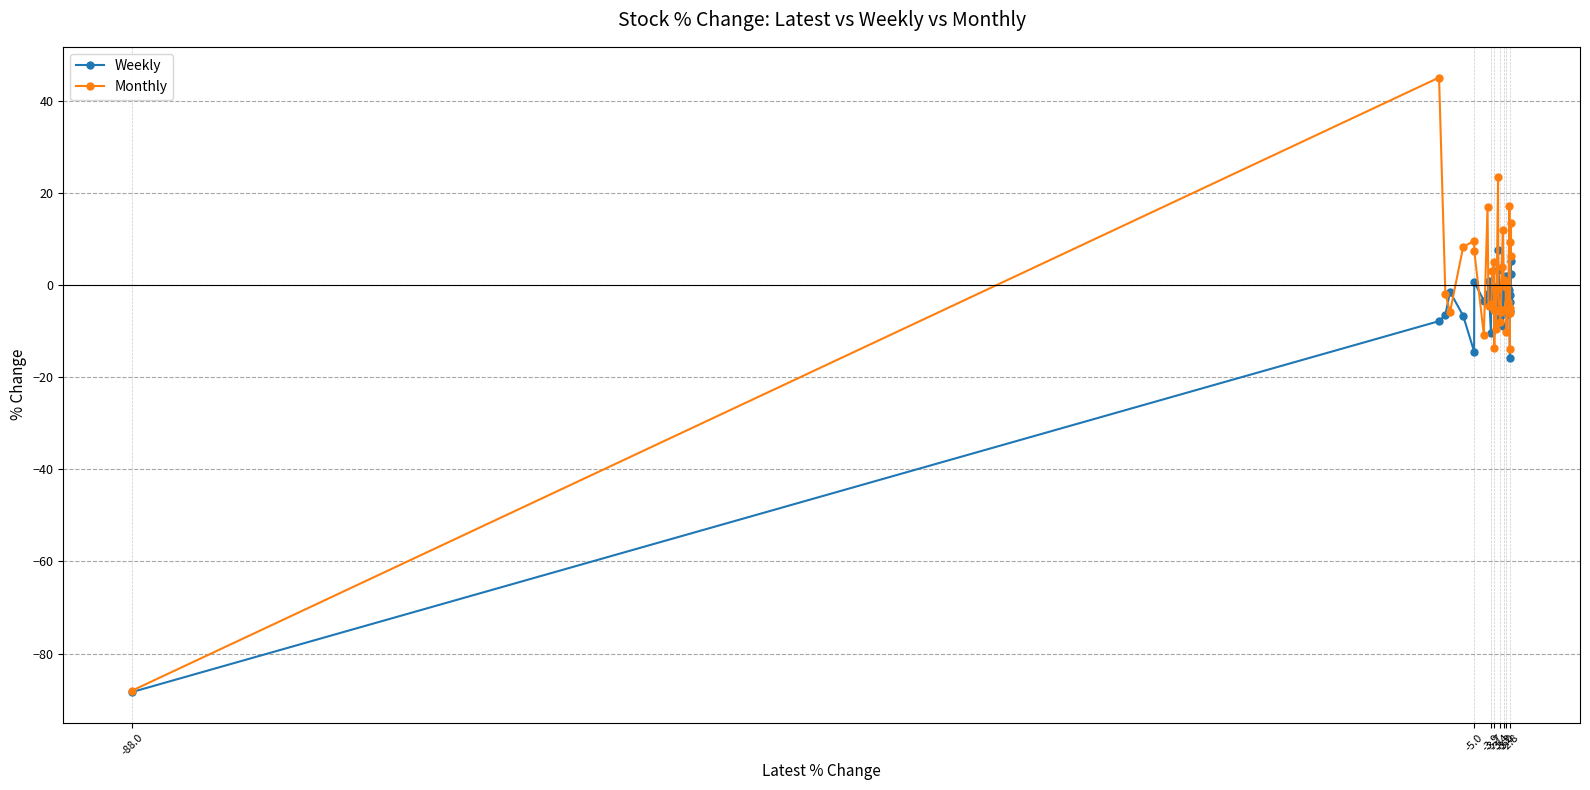

What is the value of the Weekly point at the 1st from the left?

-88.4